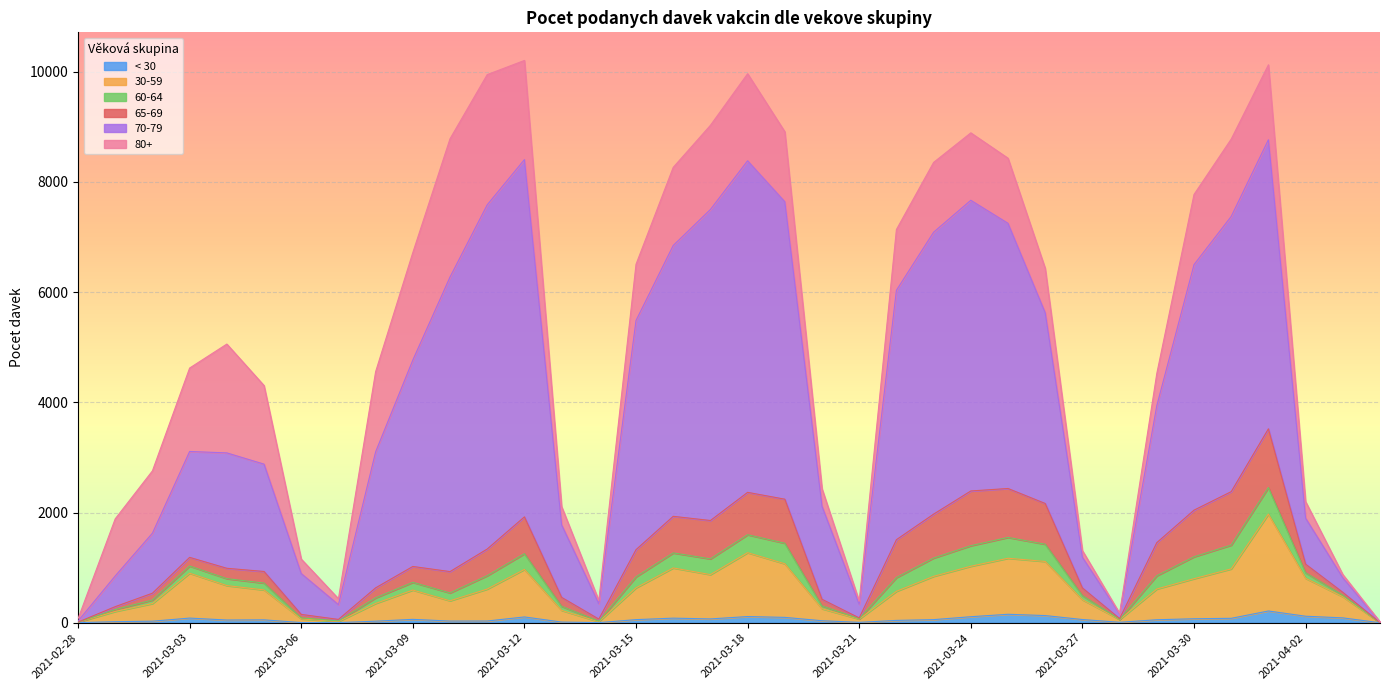

What is the label of the 22nd point from the right?

2021-03-14